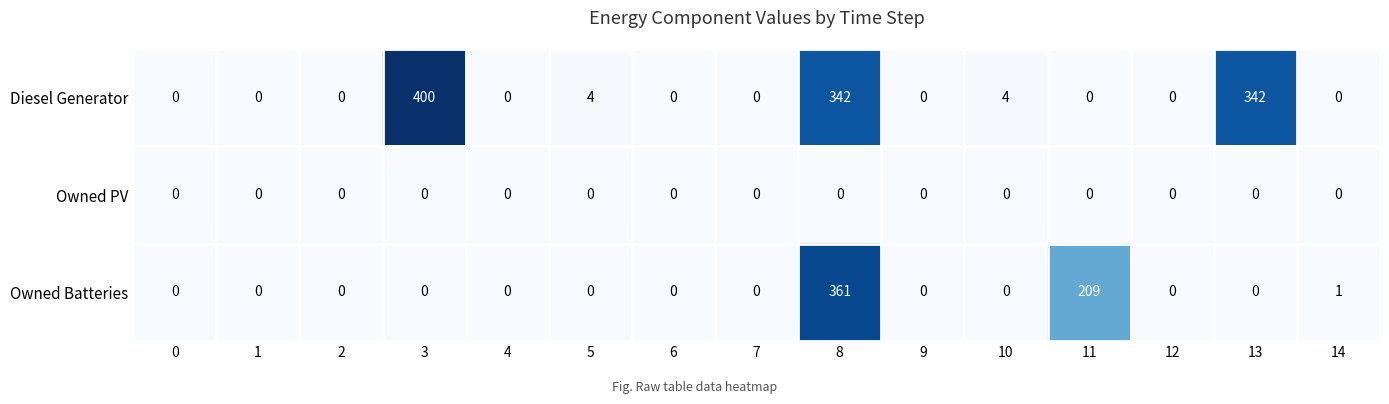

At how many categories does at least one series exceed 214?

3